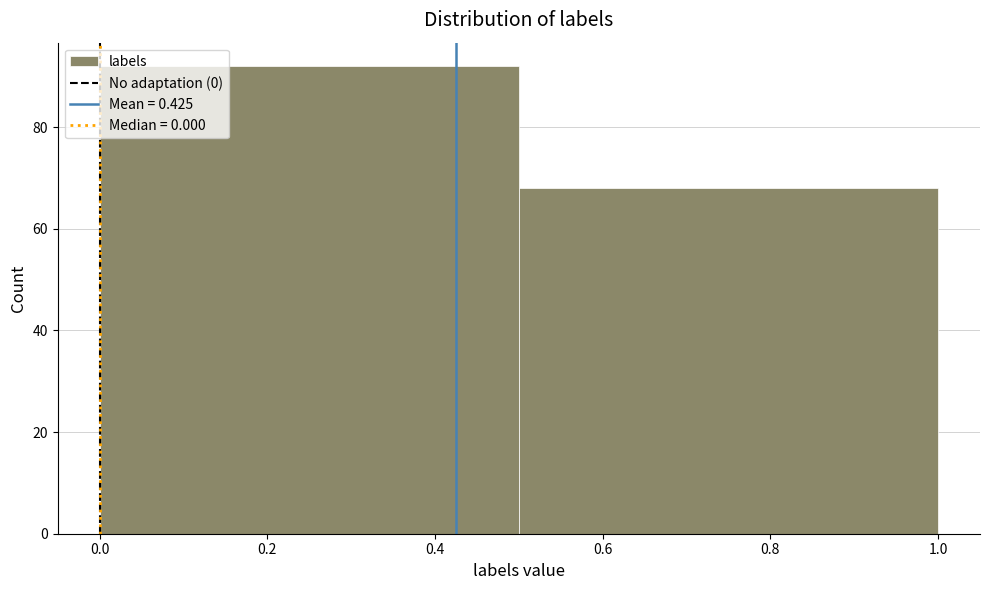

Reading left to right, list every bar in this chart as the range it spans on the x-axis followed by its height. The values are not printed on the chart, so give them approximately, as read against the axis.

0.0 to 0.5: 92
0.5 to 1.0: 68